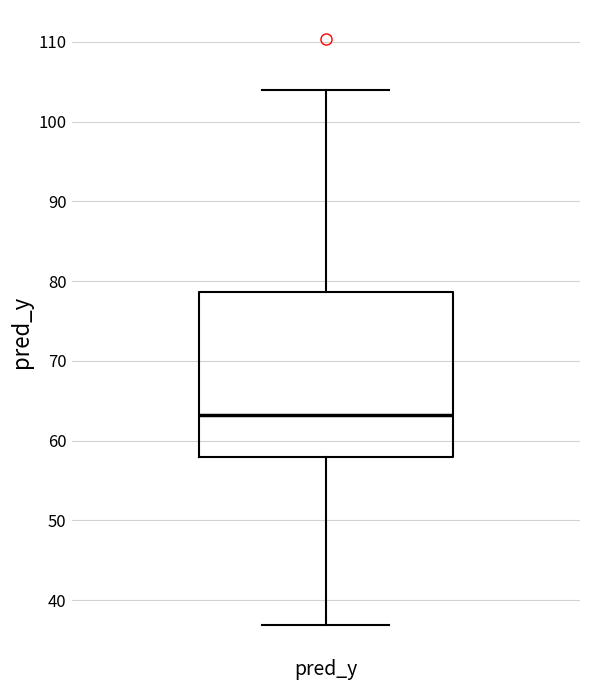

Read this box plot against the y-axis: the position of the median line, the range covered by the box, and the ends of both whiskers. The values are not printed on the chart, so give them approximately, as read against the axis.

median 63, box 58 to 79, whiskers 37 to 104